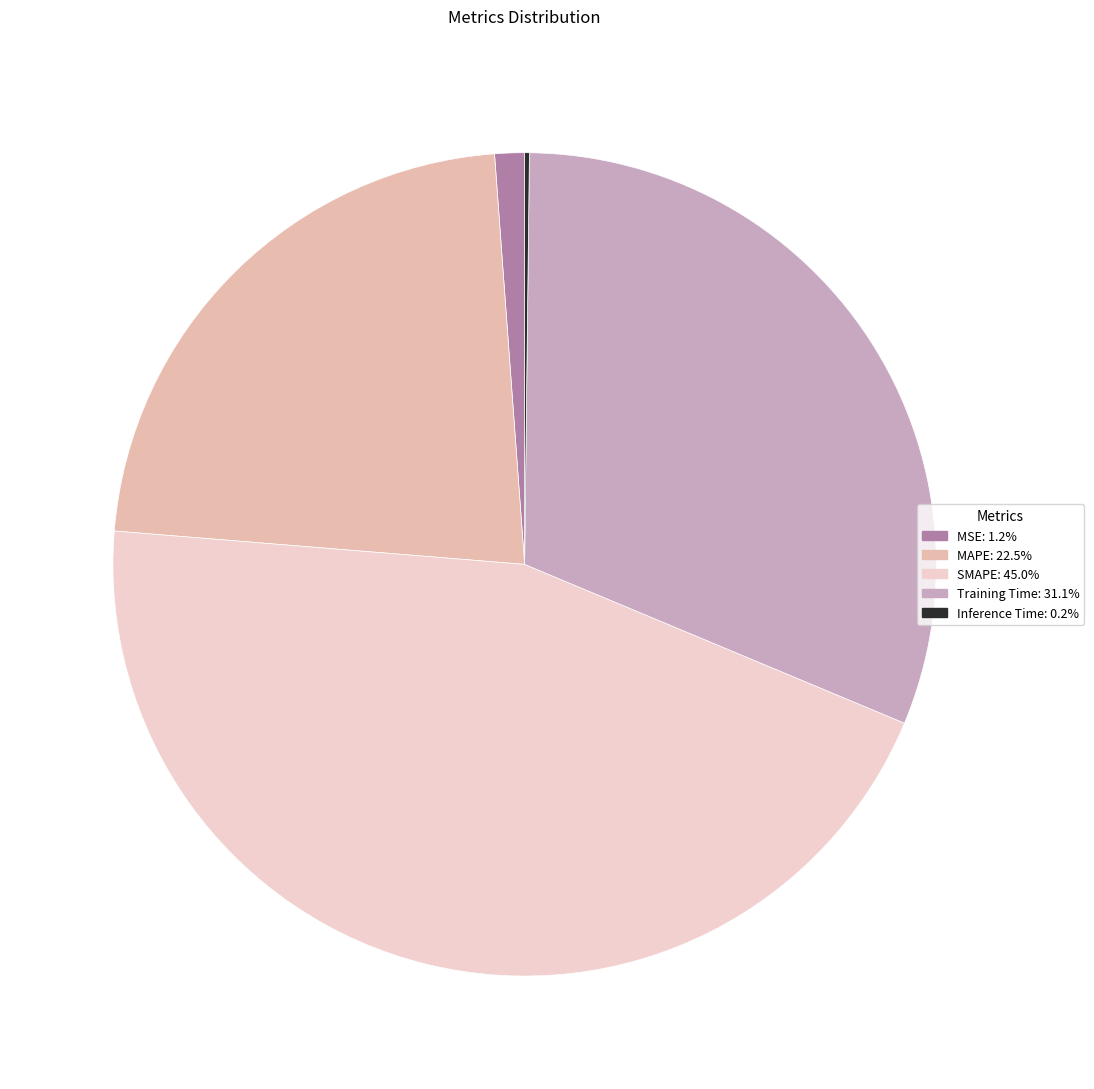

Do MAPE and Training Time together represent more than half of the pie?

Yes